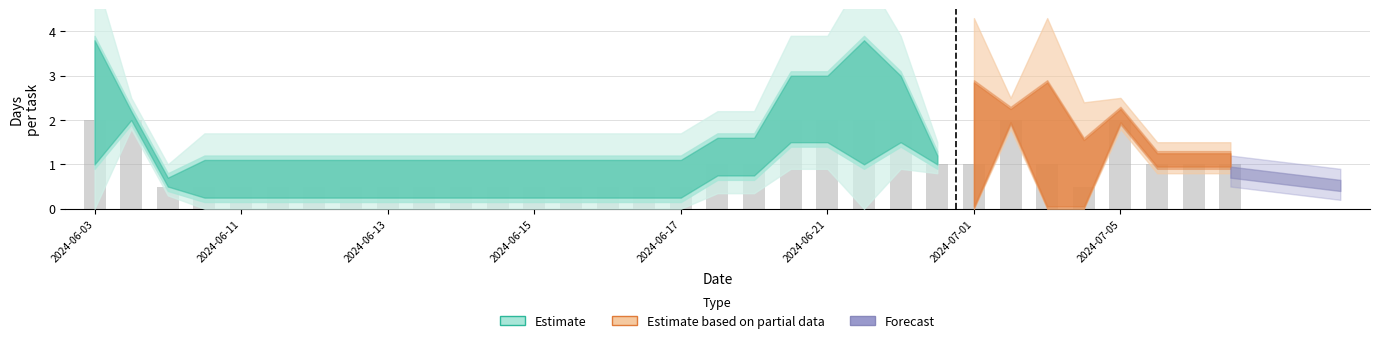

What is the maximum value shown in the chart?

2.0